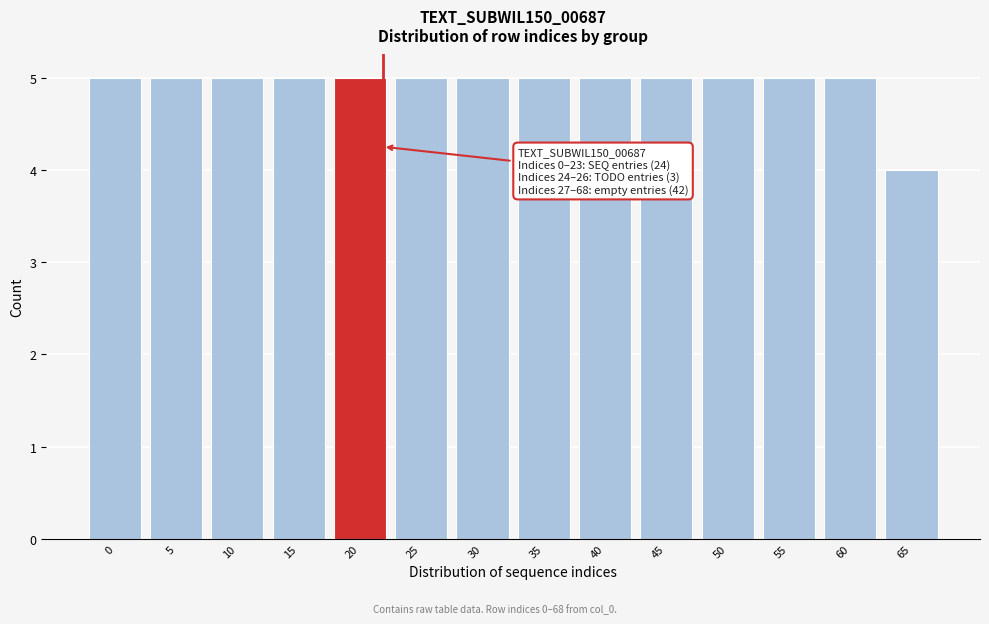

Reading right to left, what are all the values shown in this chart?

65=4	60=5	55=5	50=5	45=5	40=5	35=5	30=5	25=5	20=5	15=5	10=5	5=5	0=5